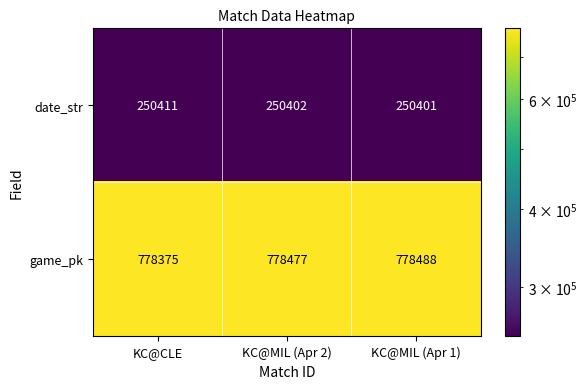

List the series in order of their overall mean, highest first.

game_pk, date_str